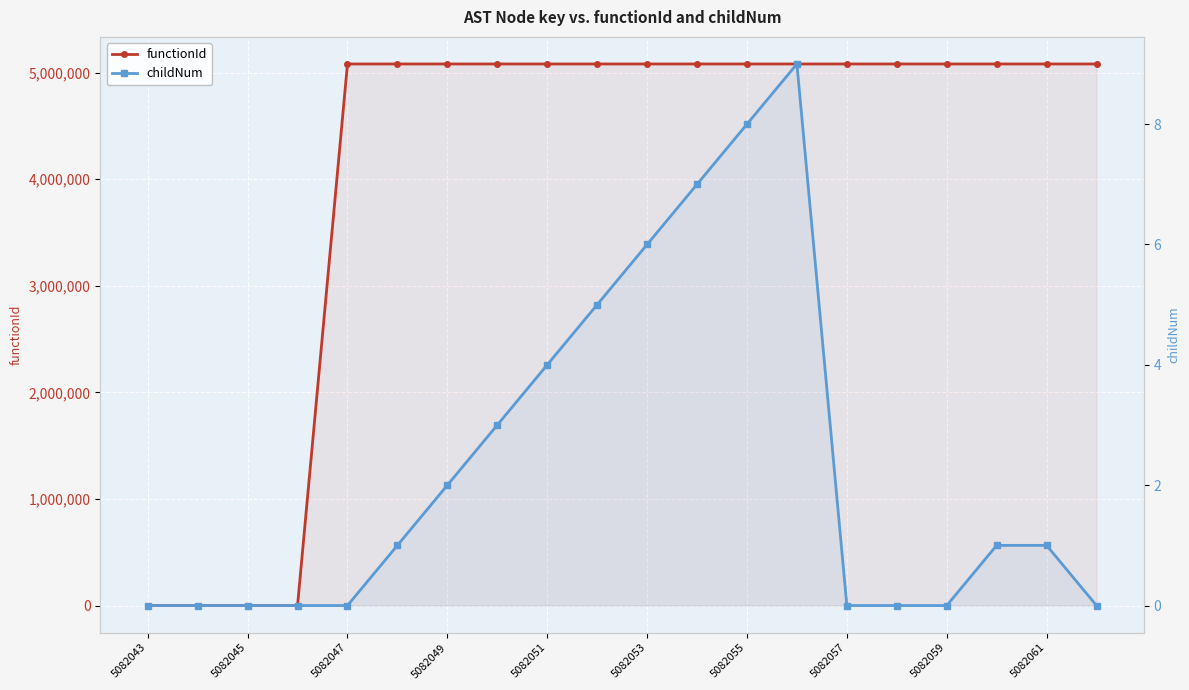

What is the maximum value for childNum?

9